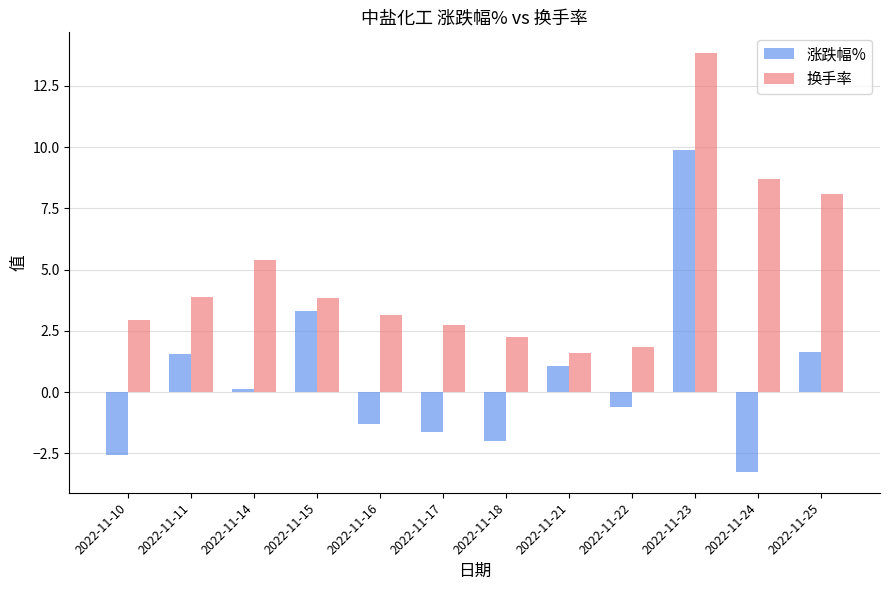

At 2022-11-17, list the series in order from smallest to largest.

涨跌幅%, 换手率